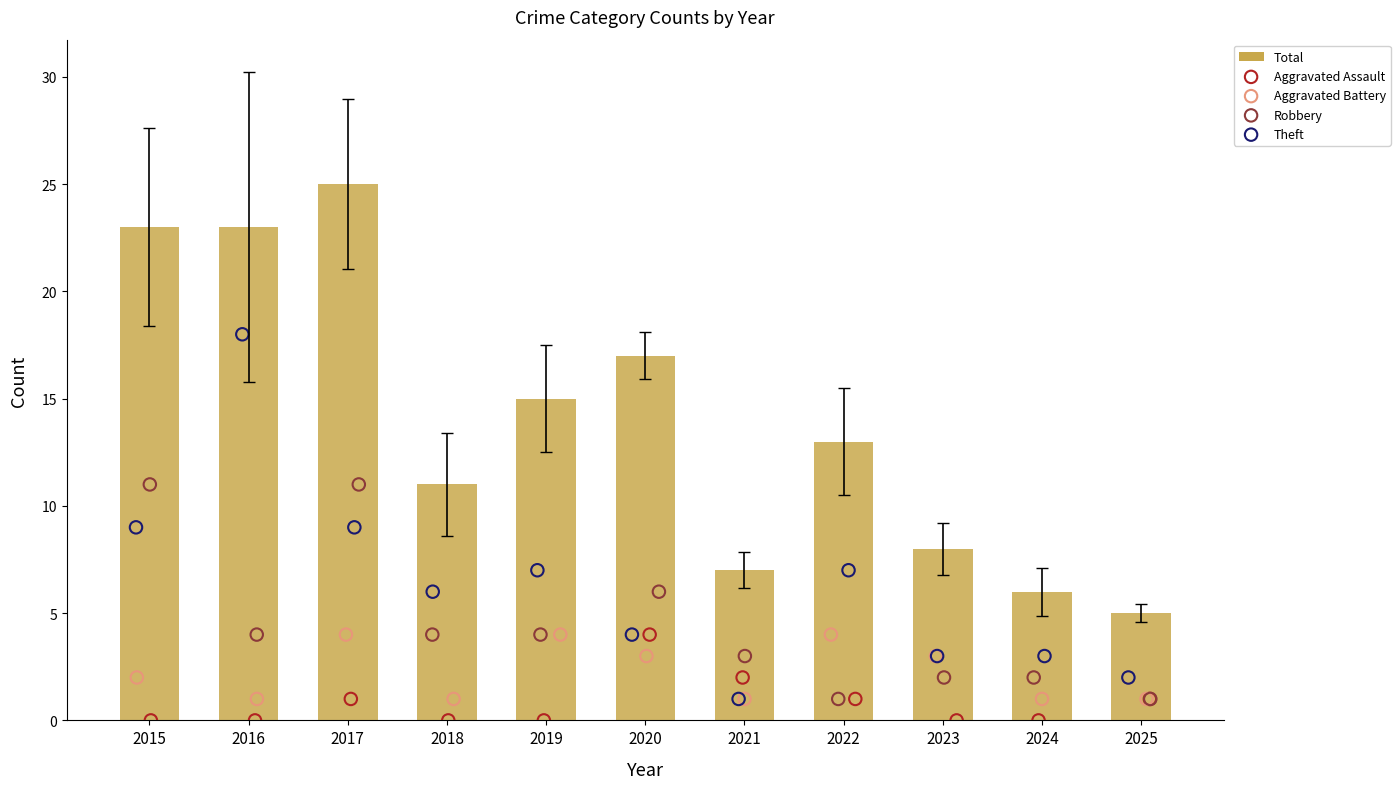

What is the total value across all series at 2016?

46